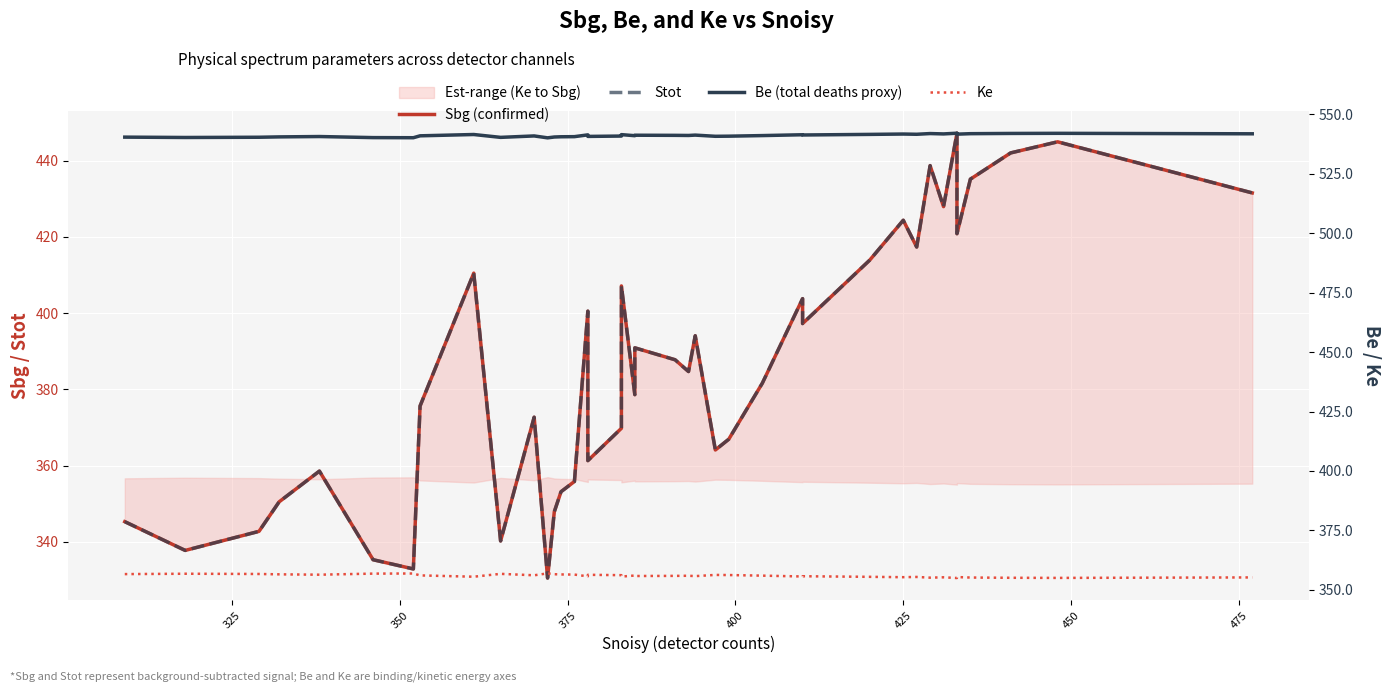

What is the average value of the Stot series?

385.5